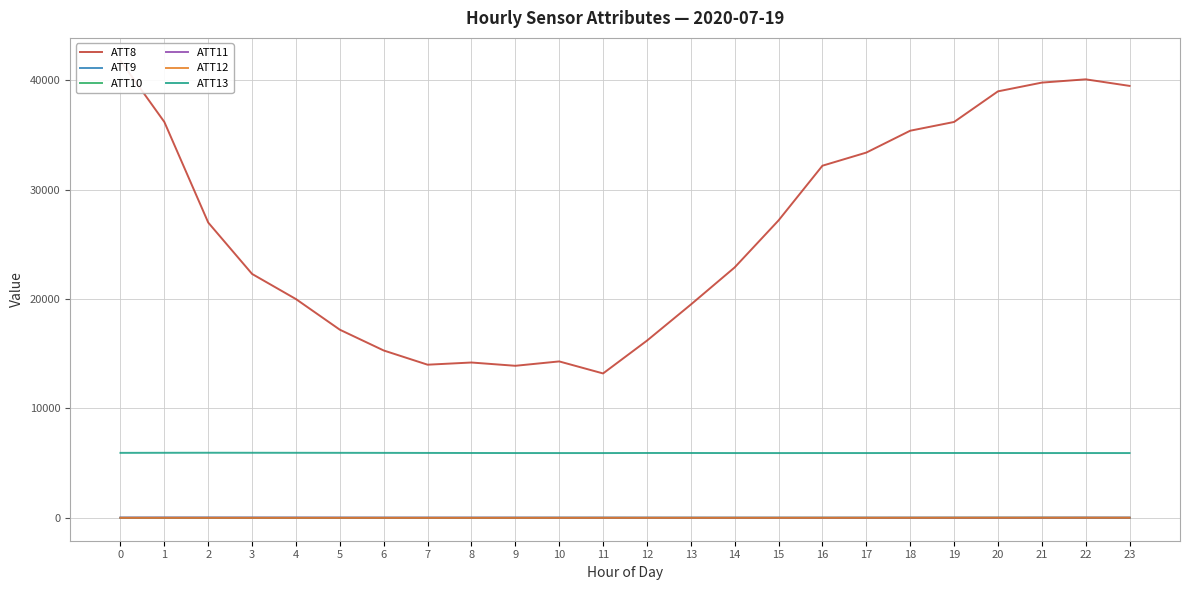

Which series has the largest range (max minus min)?

ATT8